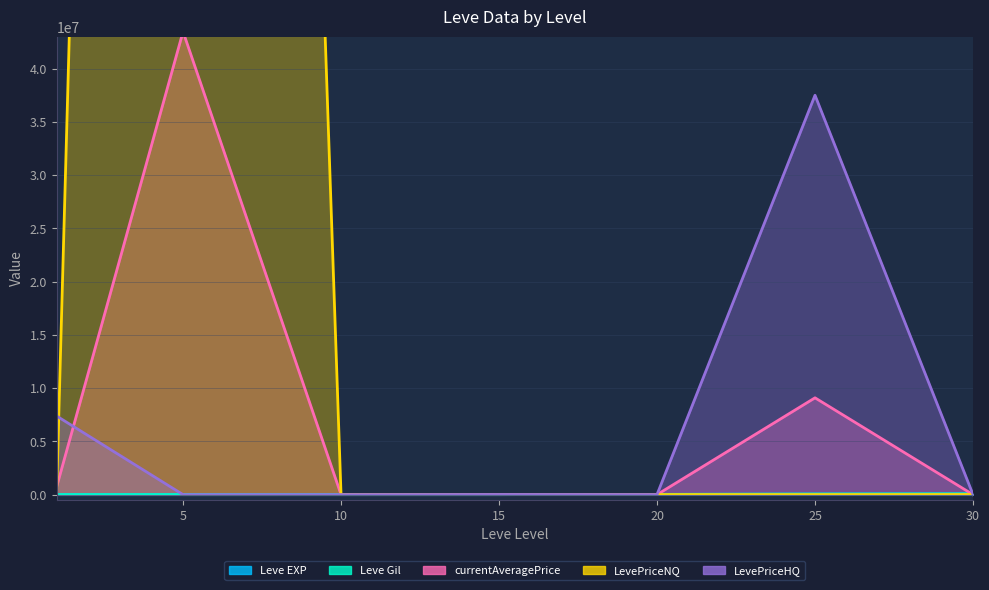

How many values in the Leve EXP series are below 900?

3